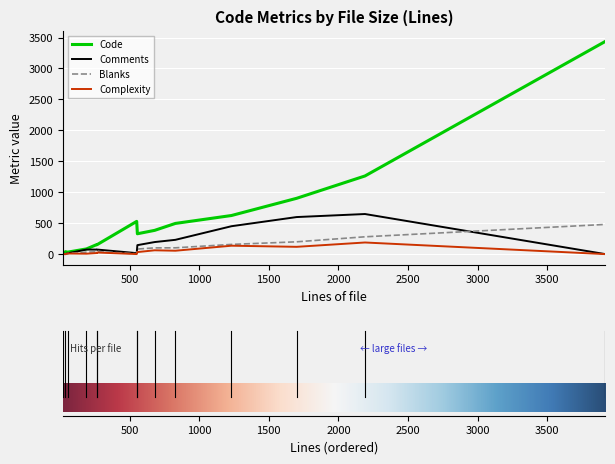

Which series has the widest spread of values?

Code